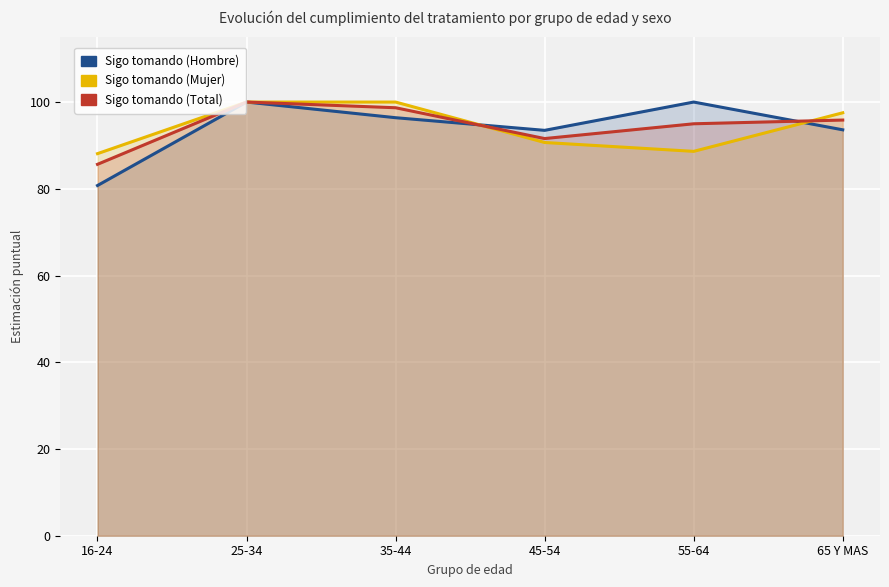

Which series has the largest range (max minus min)?

Sigo tomando (Hombre)